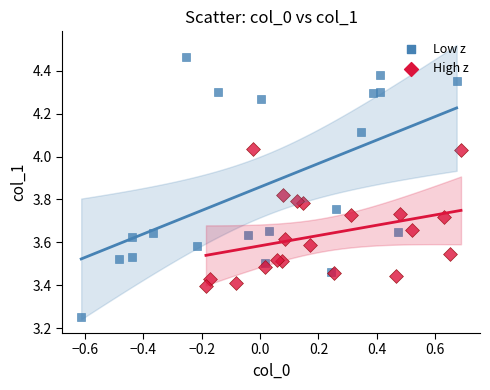

Which series has the largest Y range (max minus min)?

Low z